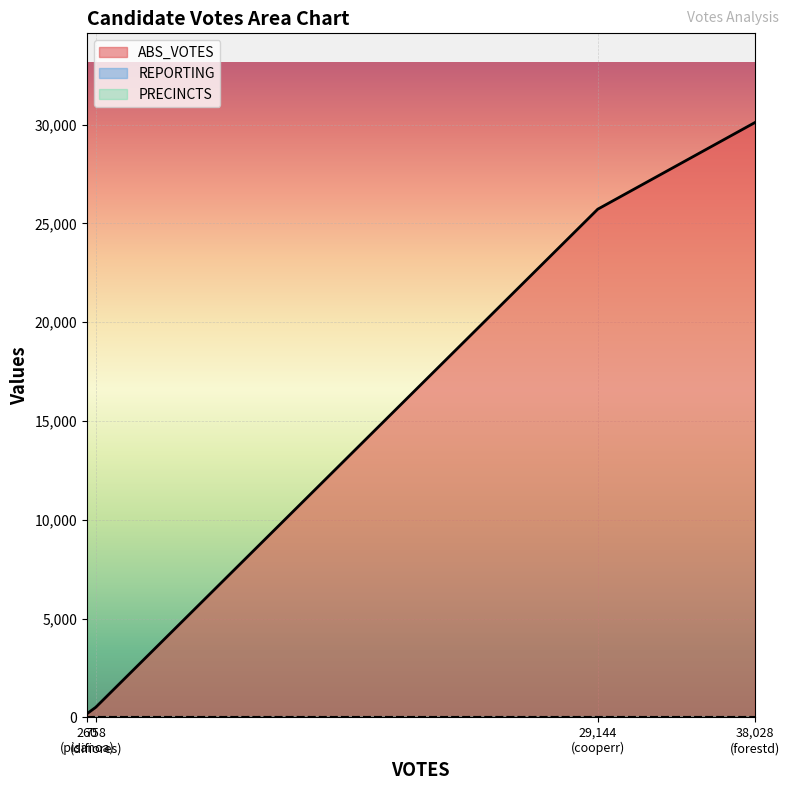

Rank the series by their maximum value, from highest to lowest.

ABS_VOTES, REPORTING, PRECINCTS